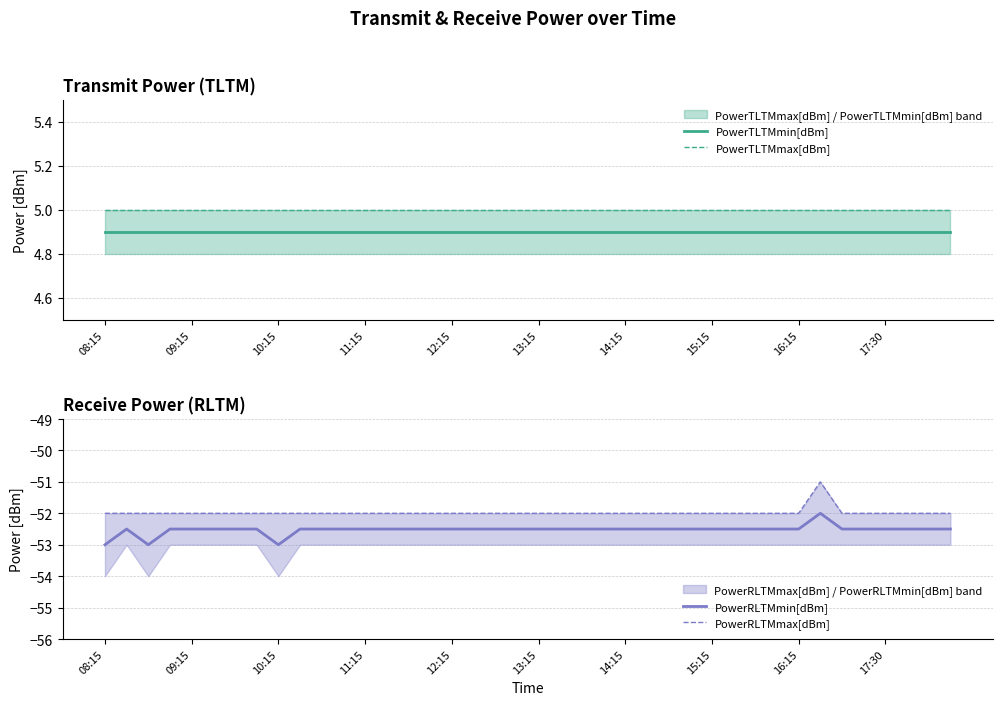

What is the minimum value for PowerTLTMmax[dBm]?

5.0